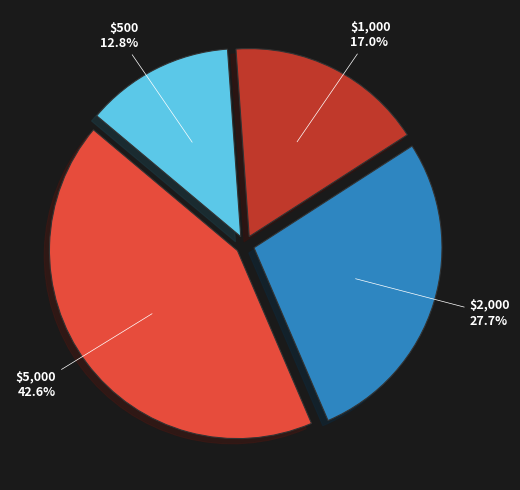

How many slices are in this pie chart?

4